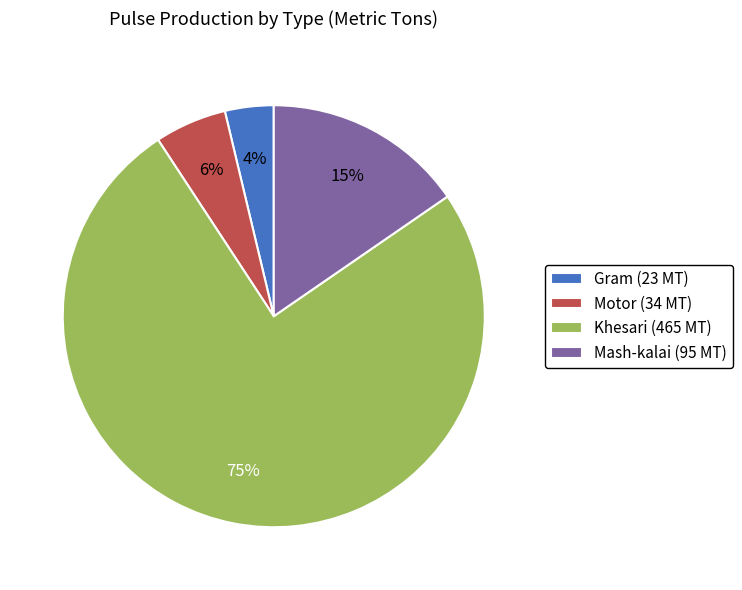

Count the number of slices in the pie.

4